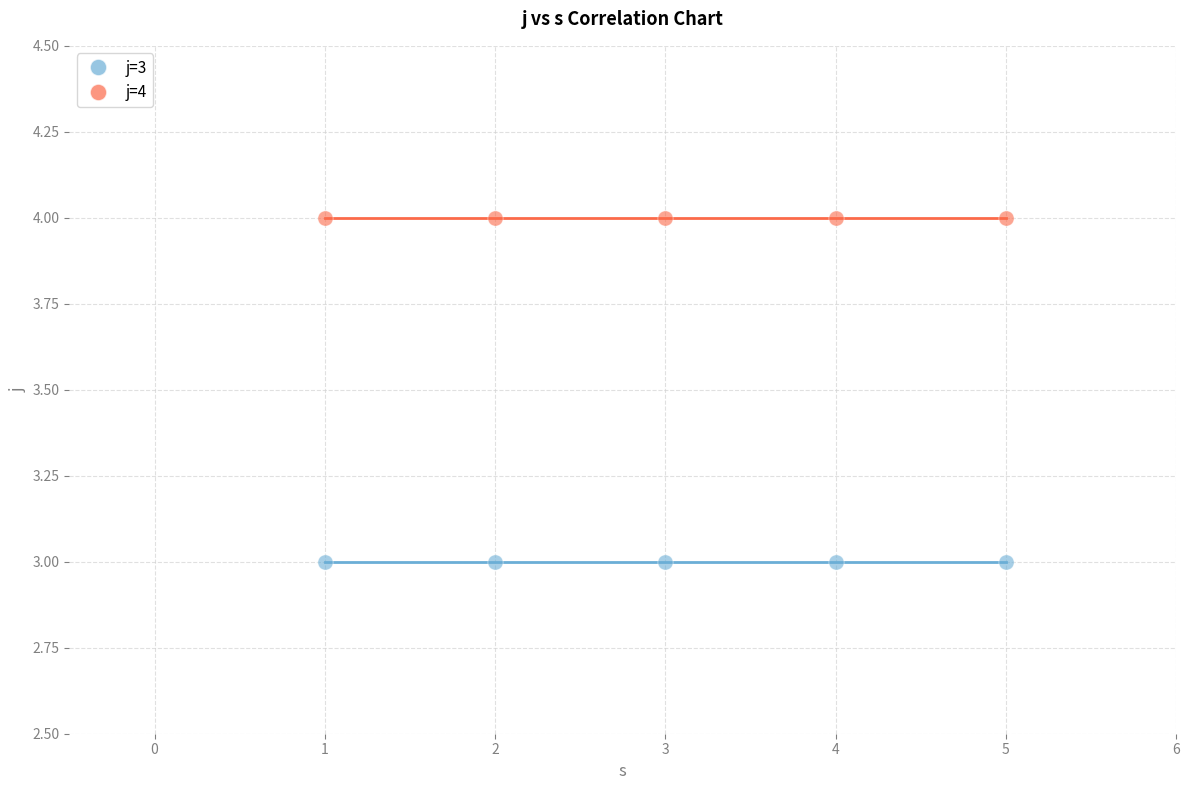

Which series reaches the minimum Y coordinate?

j=3